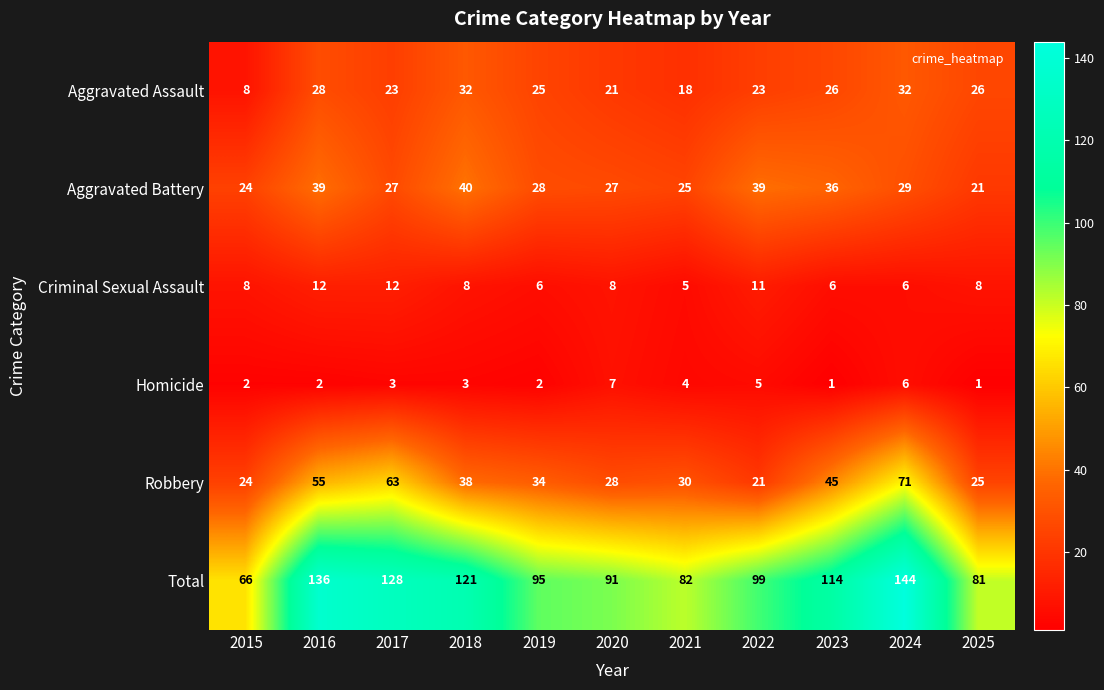

Which label corresponds to the largest value in the chart?

2024